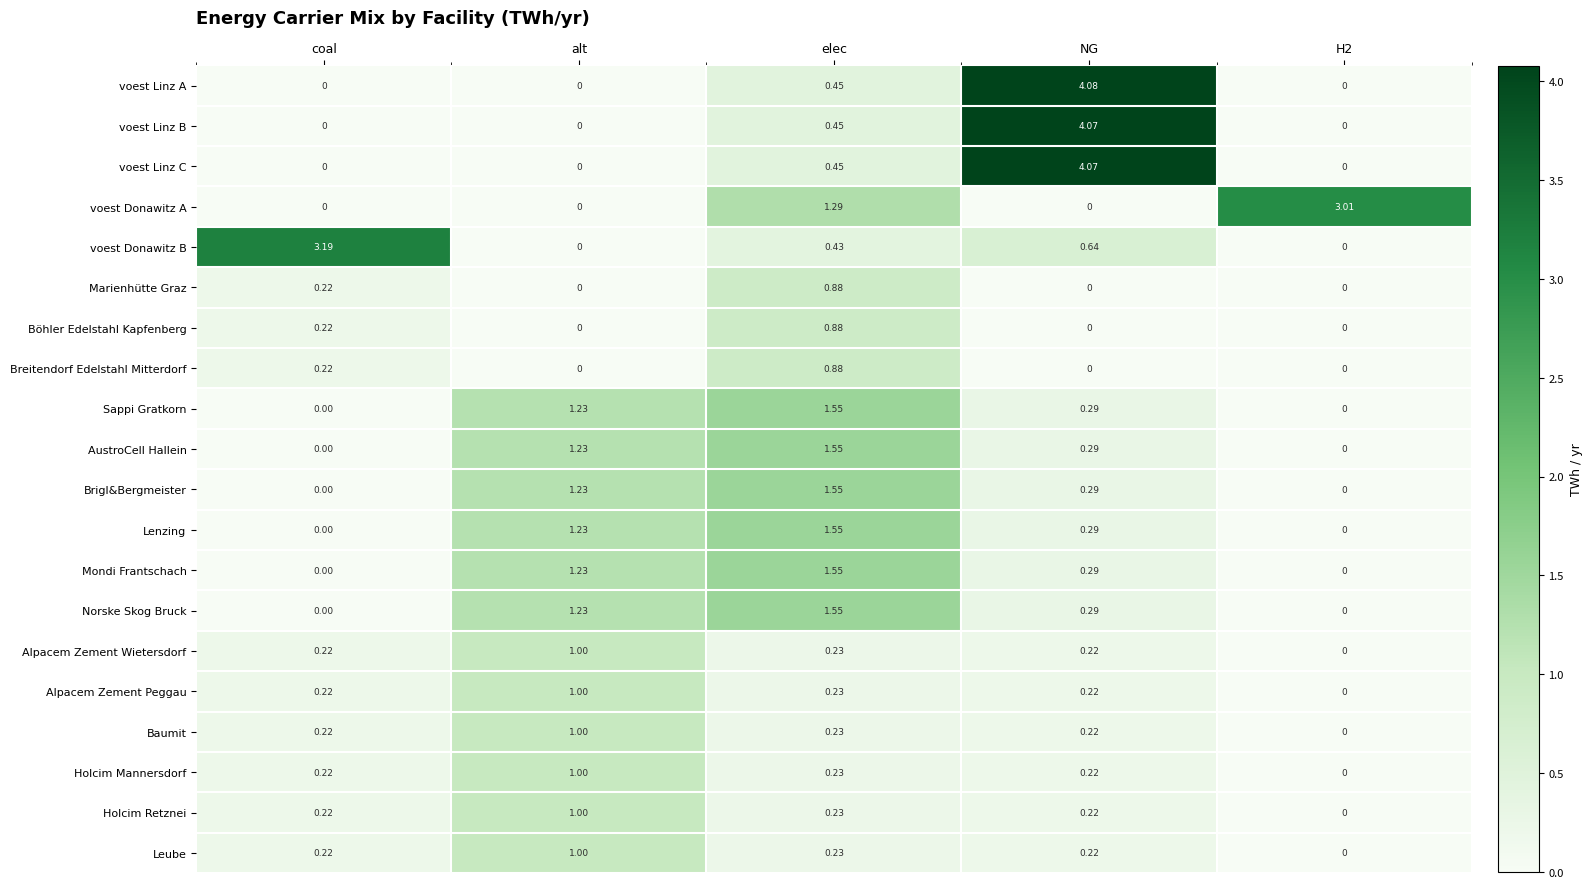

Which category has the highest value across all series?

NG